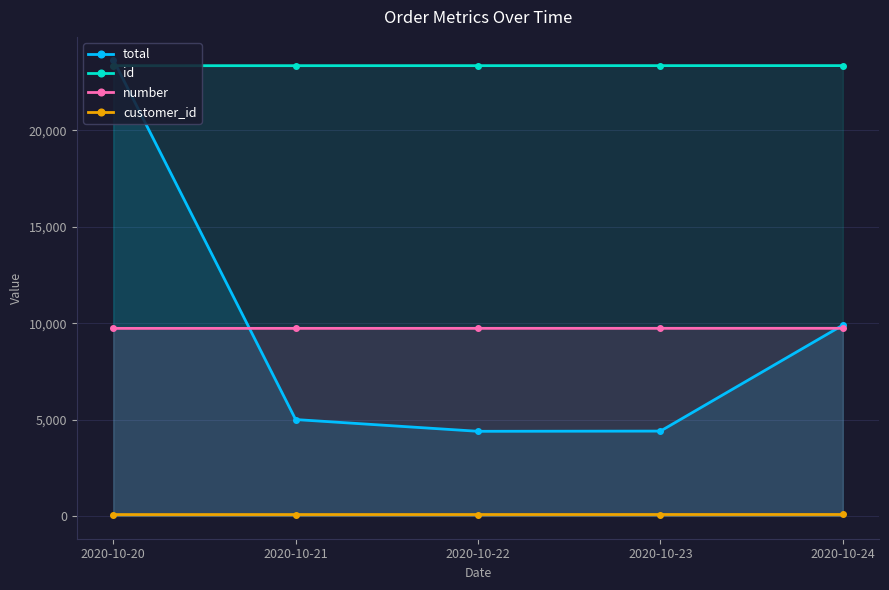

True or false: number and customer_id intersect in this chart.

False